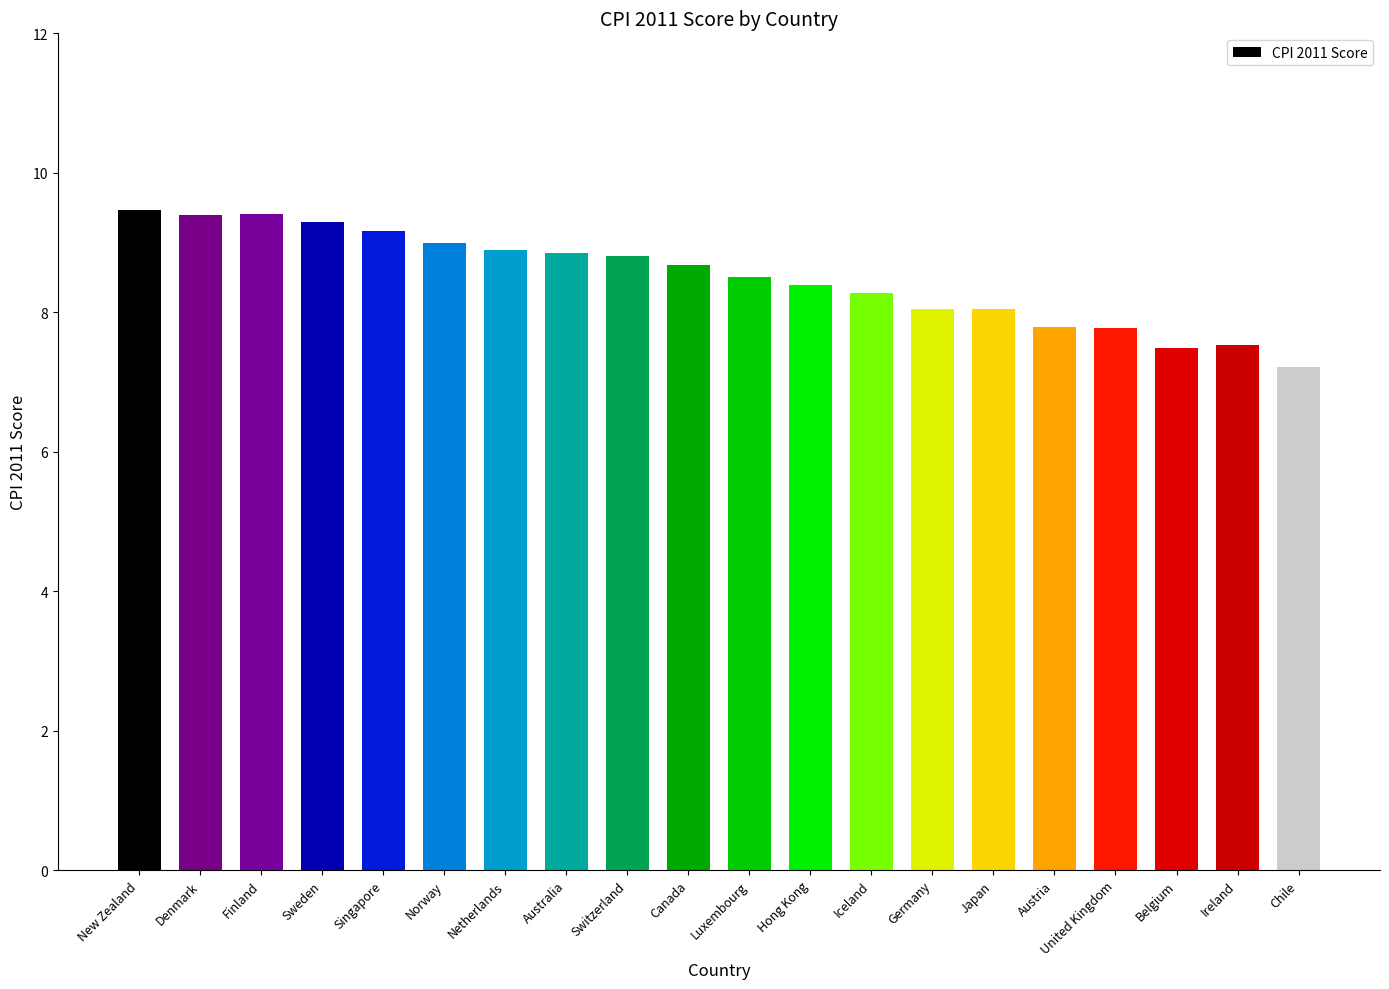

What is the change in value from Norway to Luxembourg?

-0.5